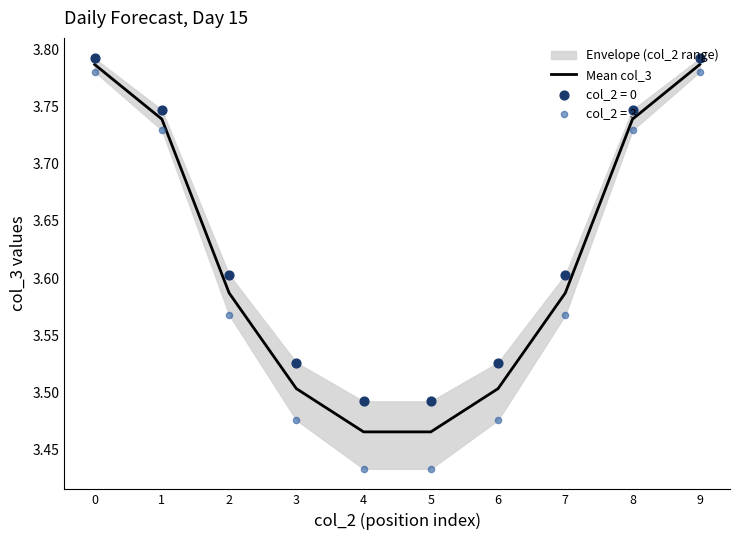

What is the change in value from 0 to 6?

-0.3